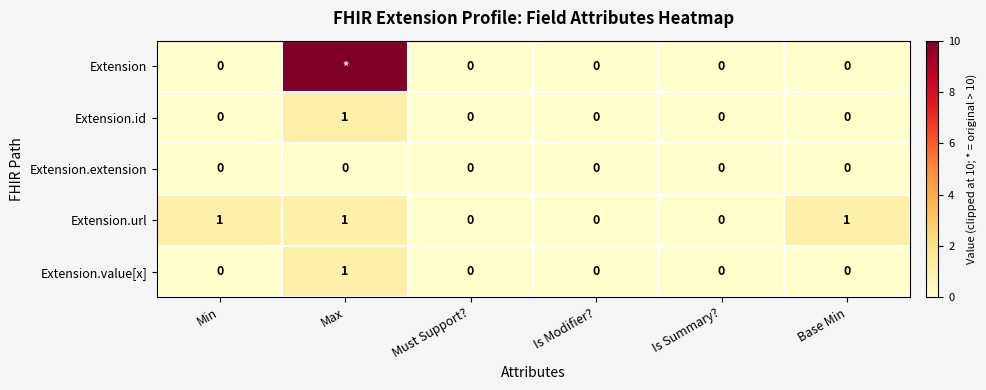

How many data points does each series have?

6